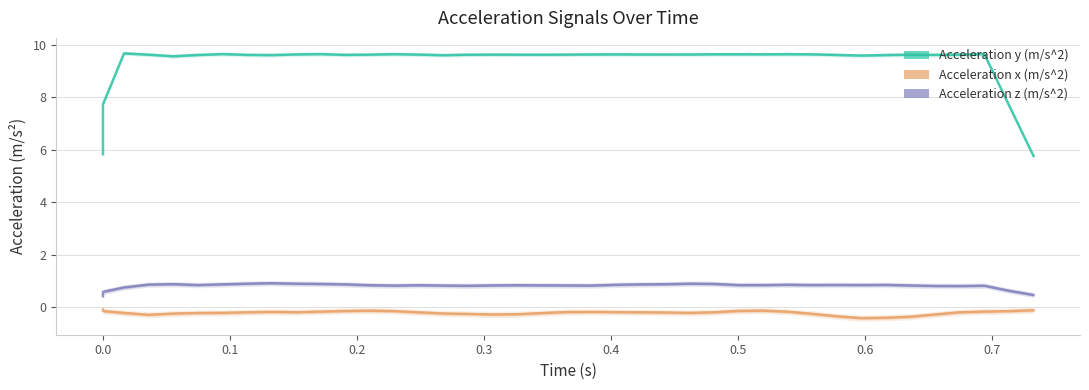

What is the value of the Acceleration z (m/s^2) point at the 26th from the left?

0.9